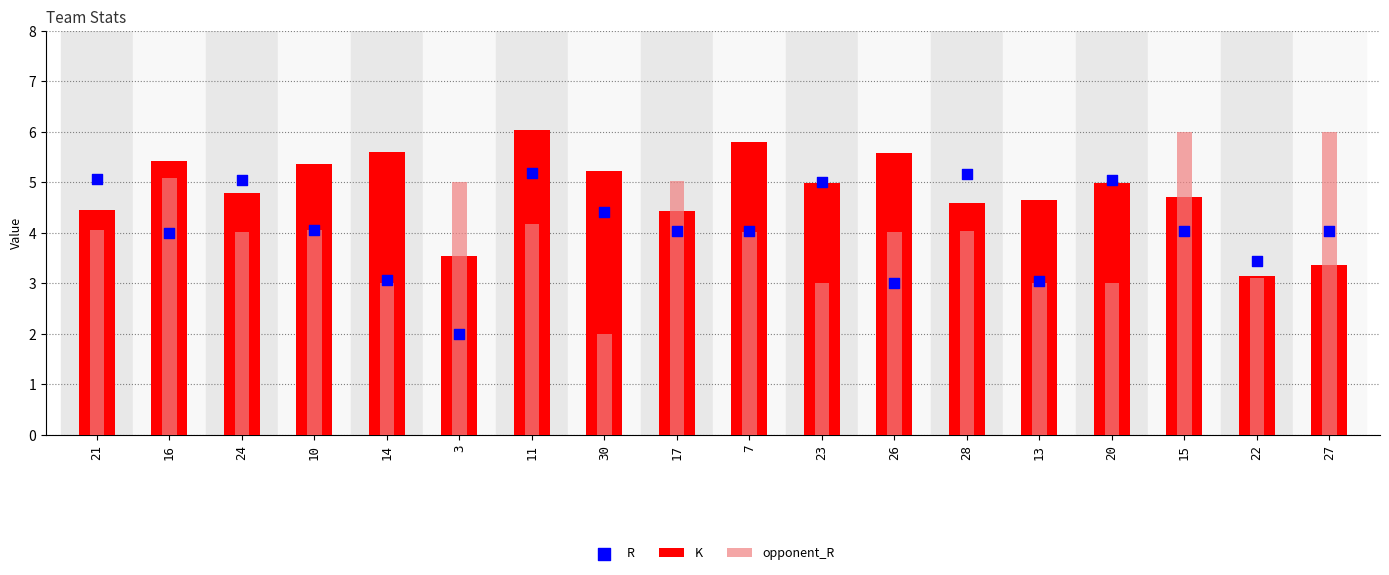

Which series has the largest total across all categories?

K